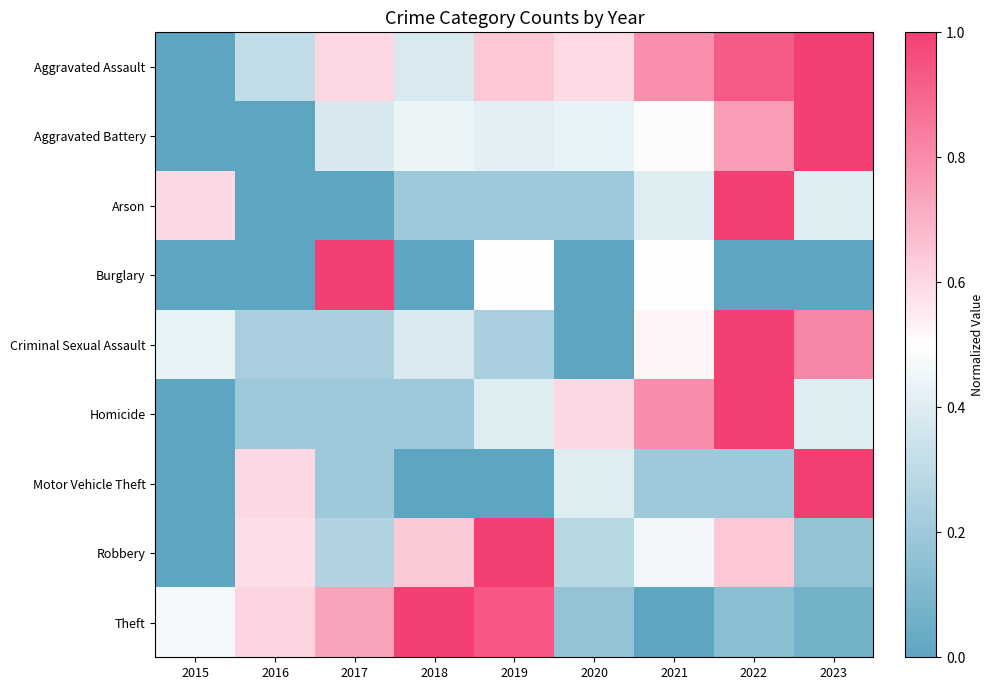

Which has a higher value, 2015 or 2022?

2022